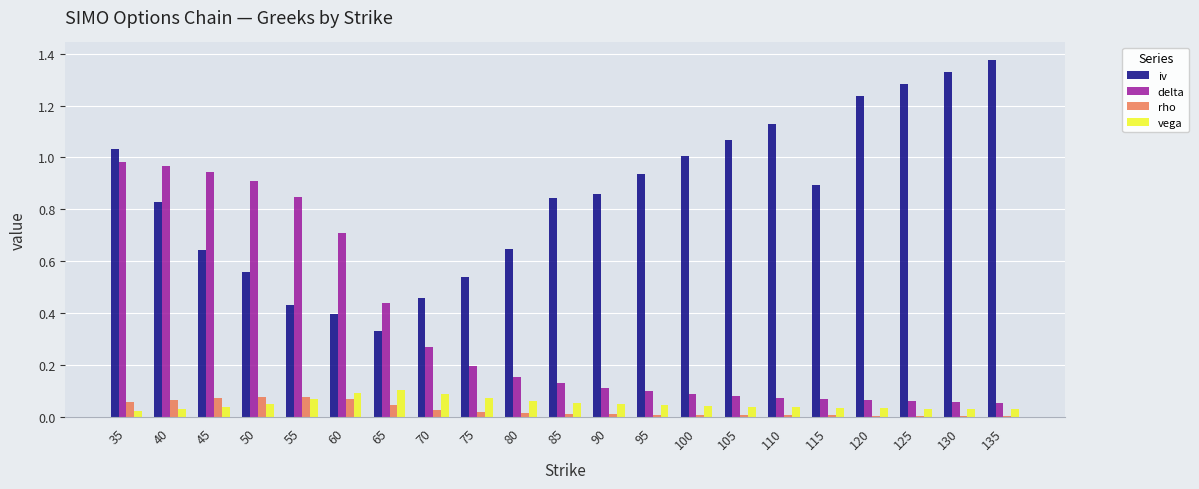

Which category has the lowest value in the iv series?

65